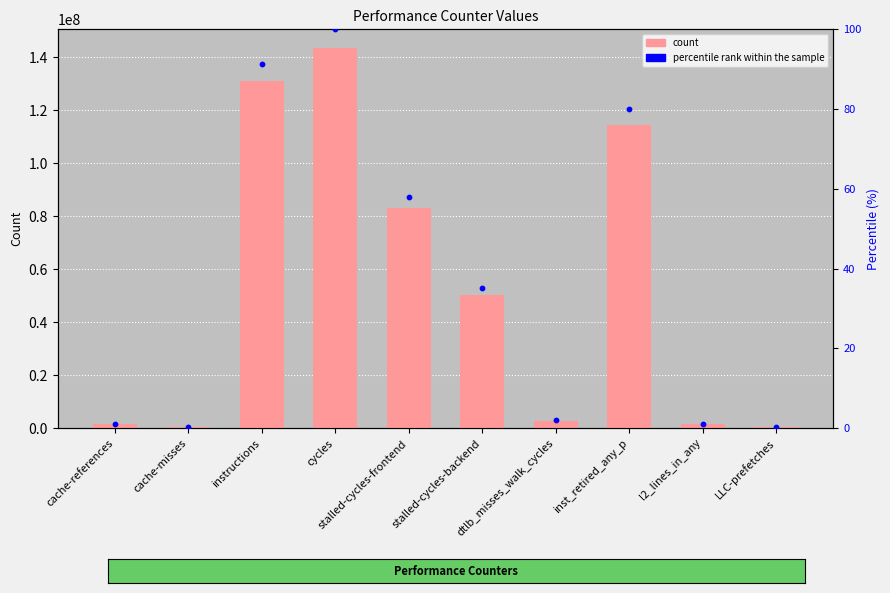

What is the total value across all series at cache-misses?

370058.3